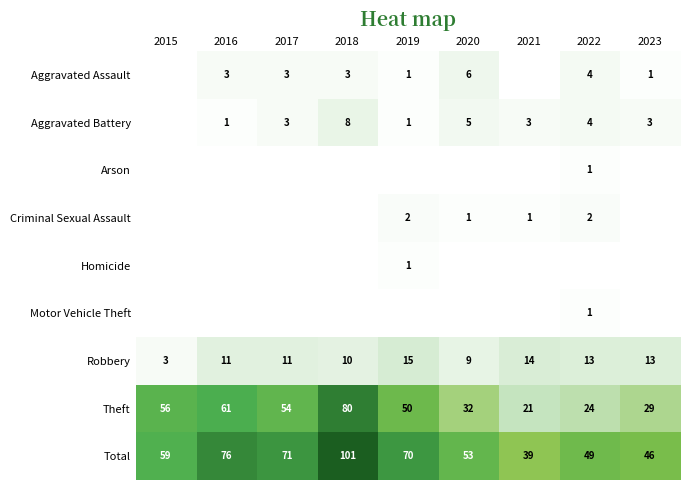

What value does the Theft series have at 2019?

50